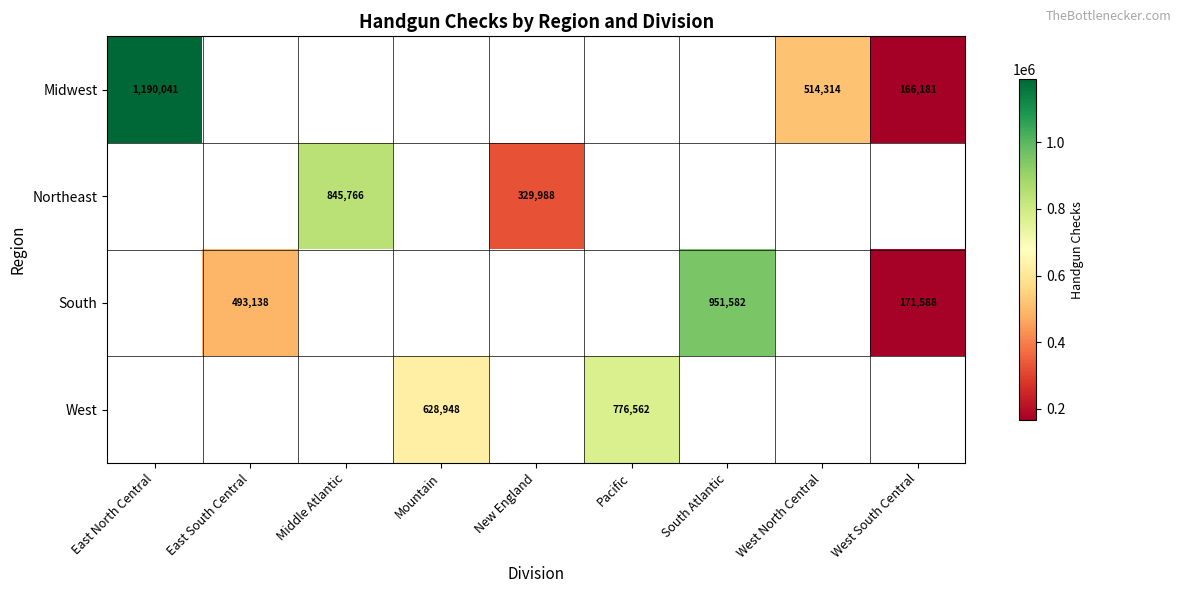

At which category is the sum across all series the highest?

East North Central